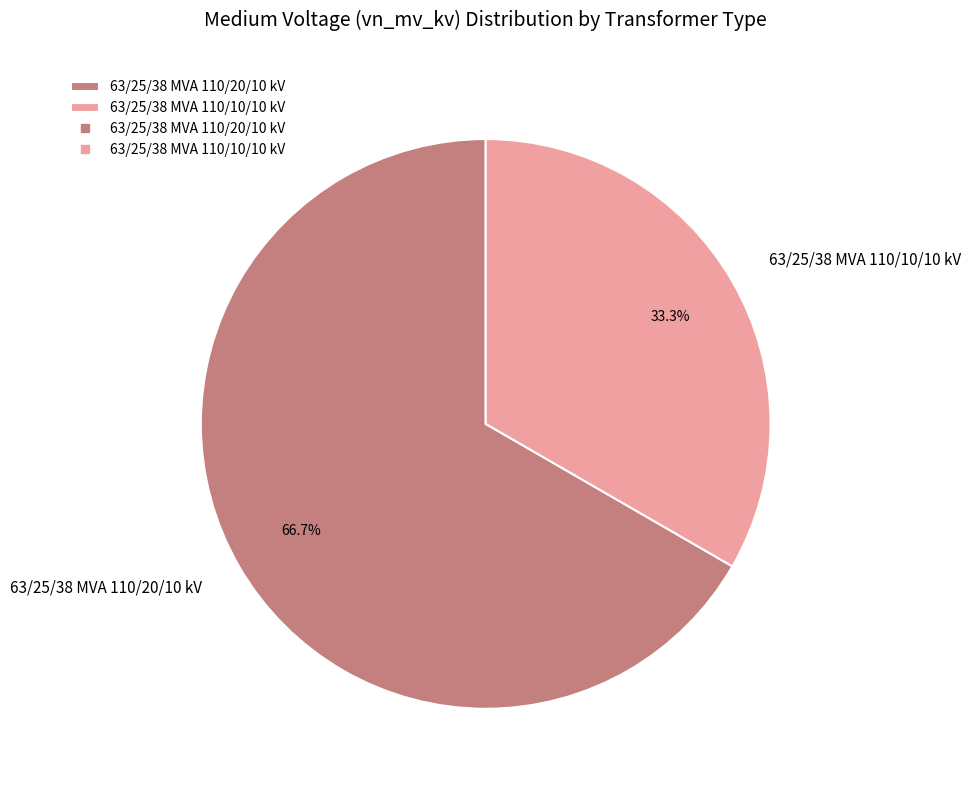

Which slice is the smallest?

63/25/38 MVA 110/10/10 kV